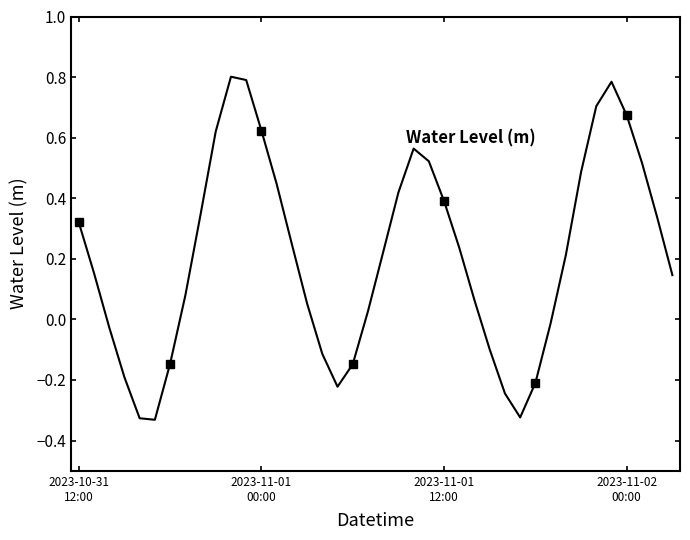

What is the value of the 39th point from the left?

0.3